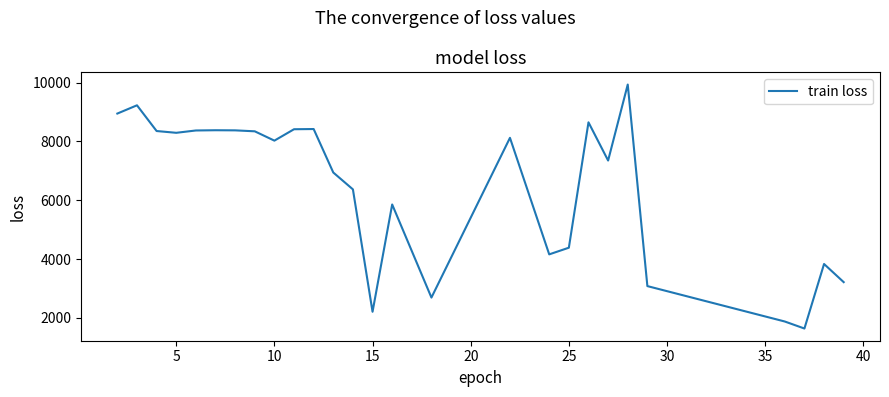

What is the maximum value shown in the chart?

9936.5